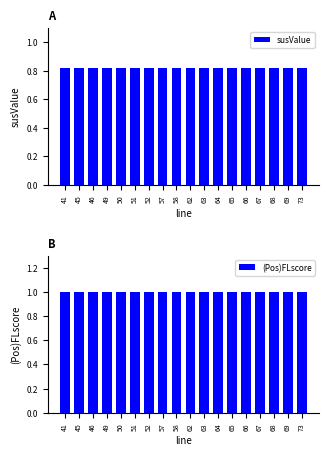

Count the number of data series in this chart.

2